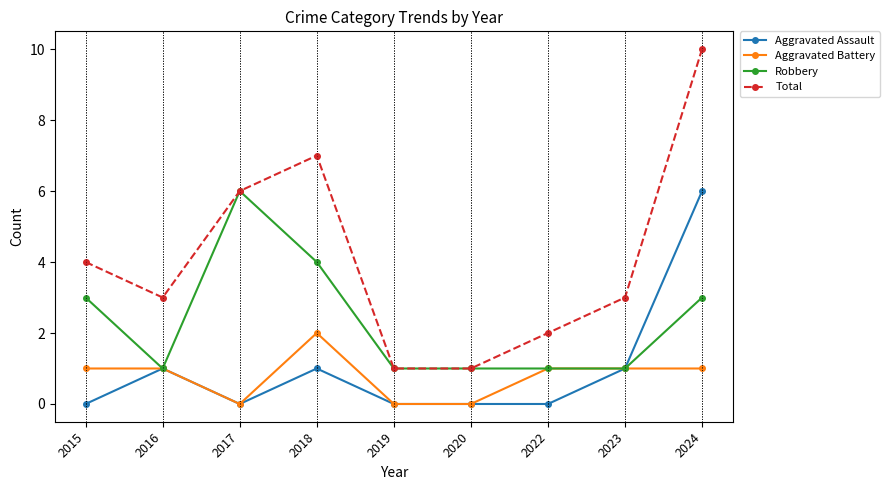

What is the maximum value for Aggravated Assault?

6